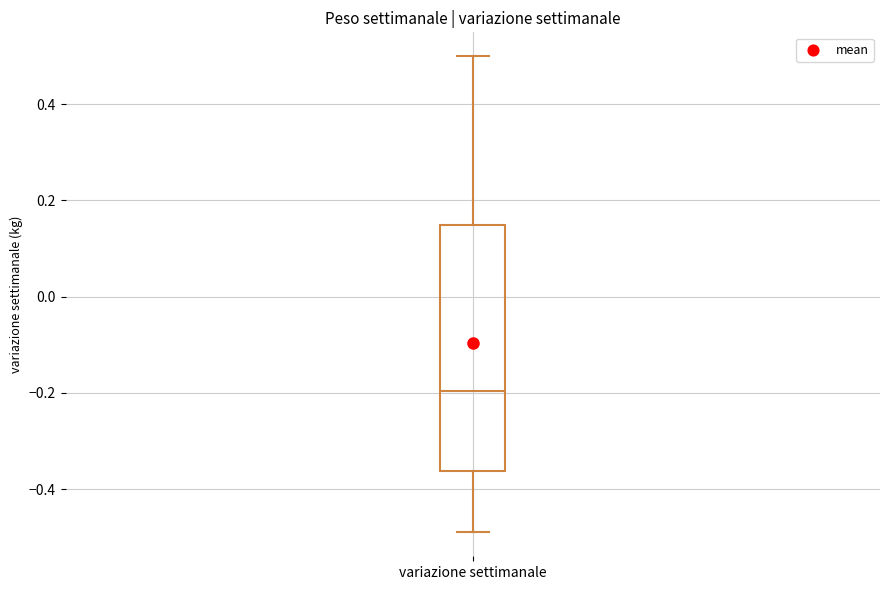

Read this box plot against the y-axis: the position of the median line, the range covered by the box, and the ends of both whiskers. The values are not printed on the chart, so give them approximately, as read against the axis.

median -0.20, box -0.36 to 0.16, whiskers -0.48 to 0.50